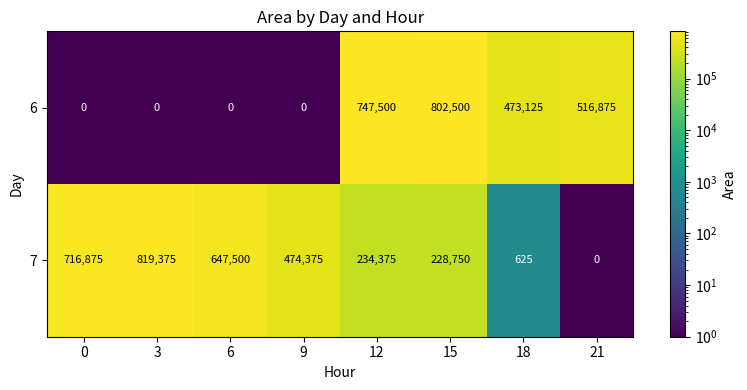

What is the difference between the 6 values at 3 and 18?

473125